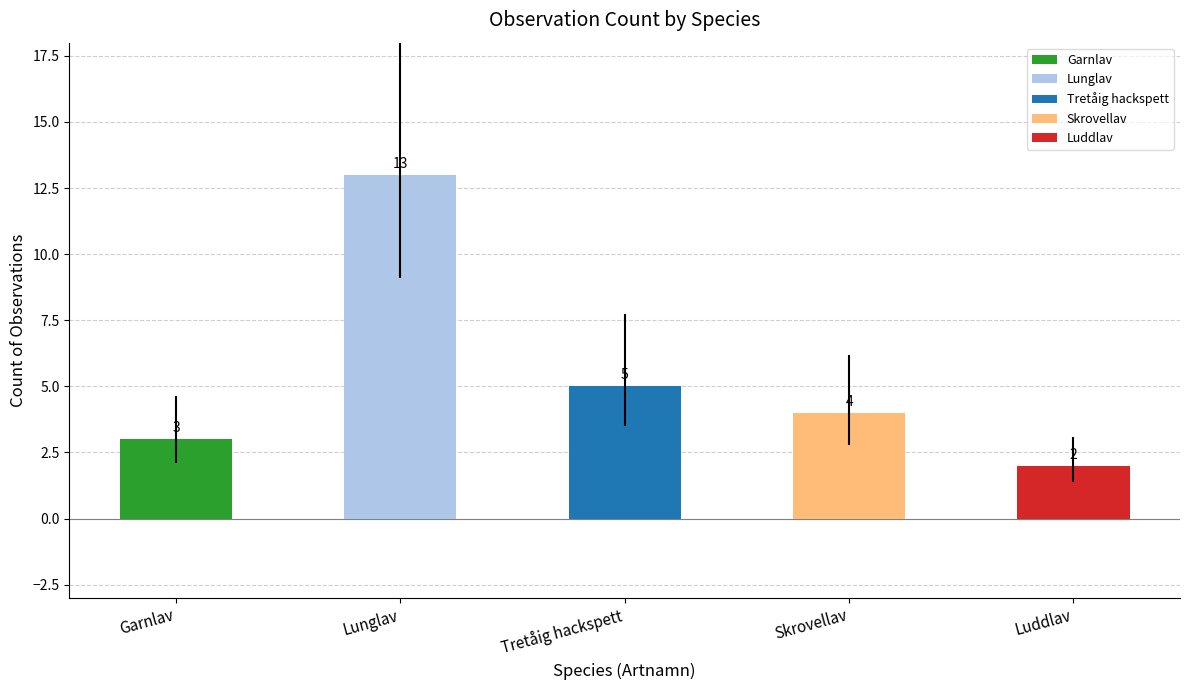

Are the bars horizontal?

No